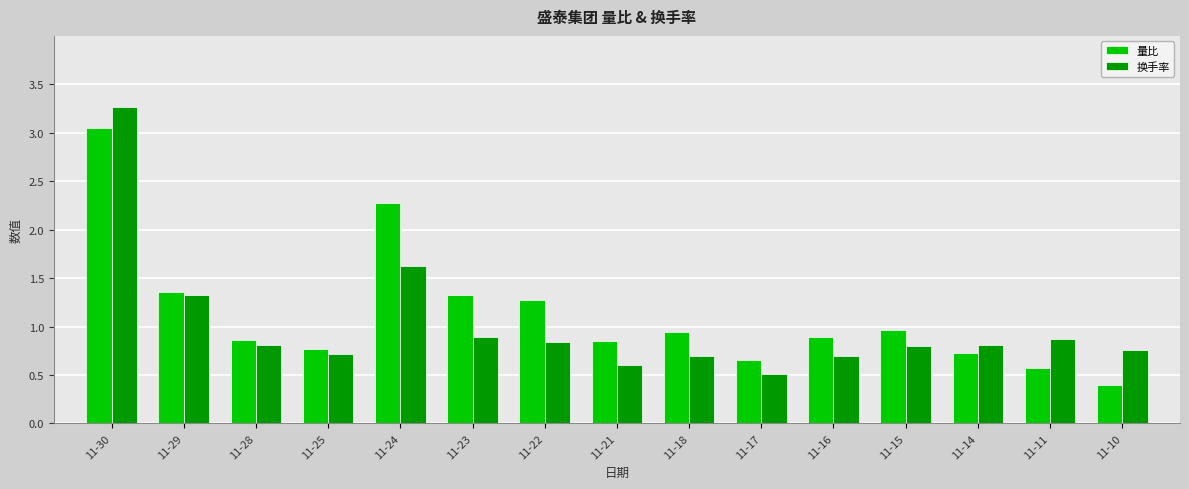

At which category is the sum across all series the highest?

11-30